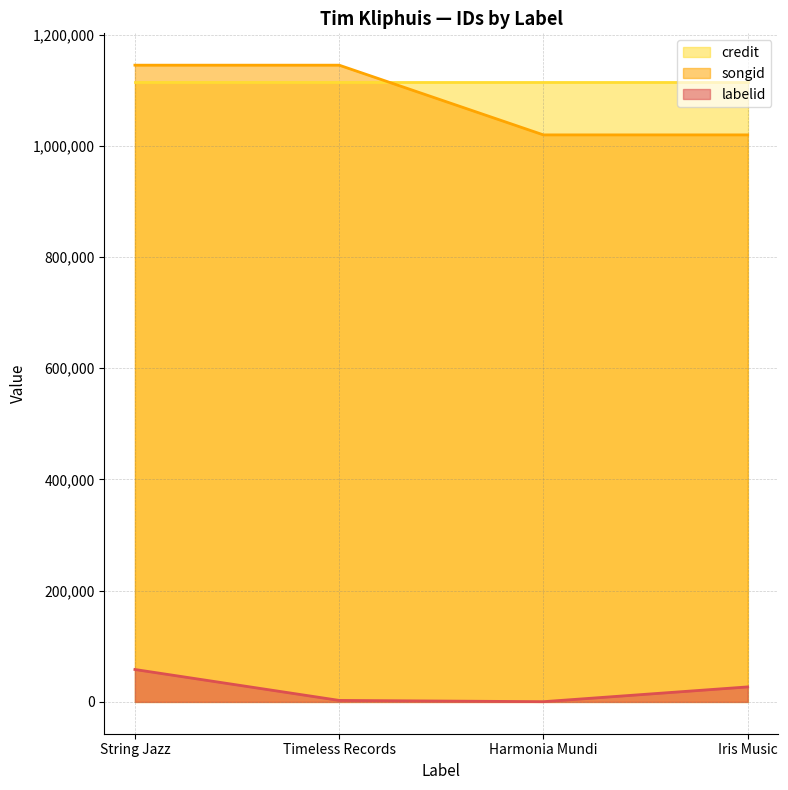

Which series has the largest total across all categories?

credit